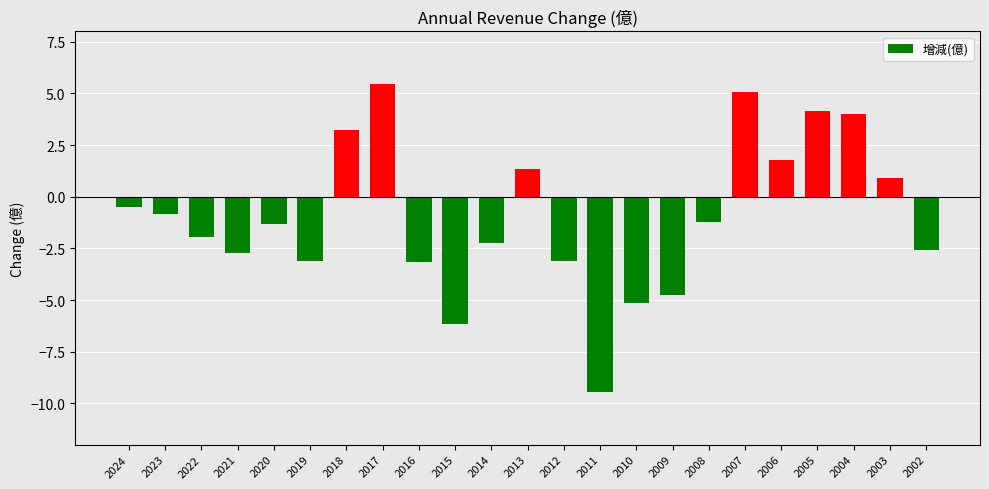

What is the smallest value displayed?

-9.5